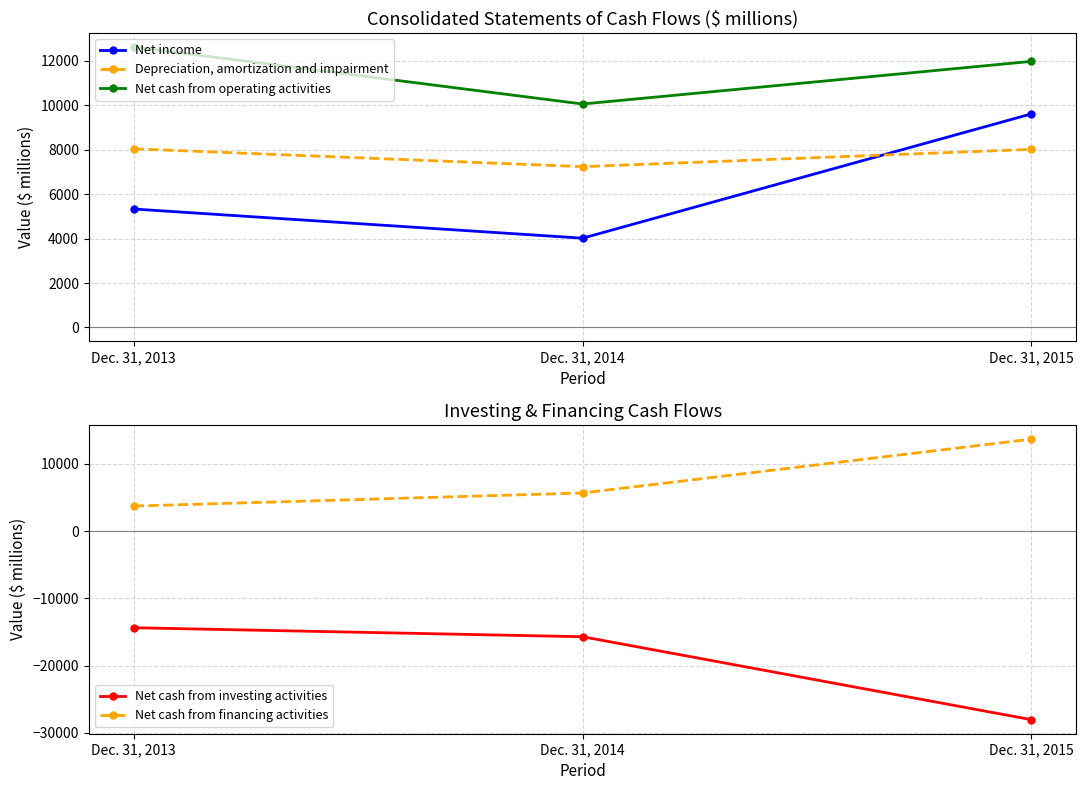

Where is Net cash from investing activities nearest to the value -21198?

Dec. 31, 2014